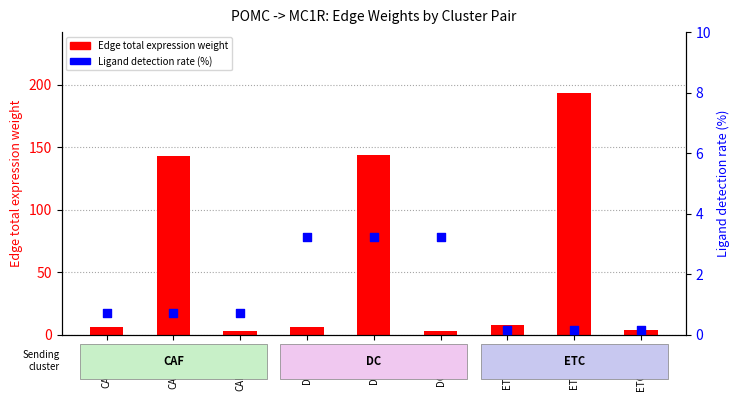

What are all the series names shown in the legend?

Edge total expression weight, Ligand detection rate (%)